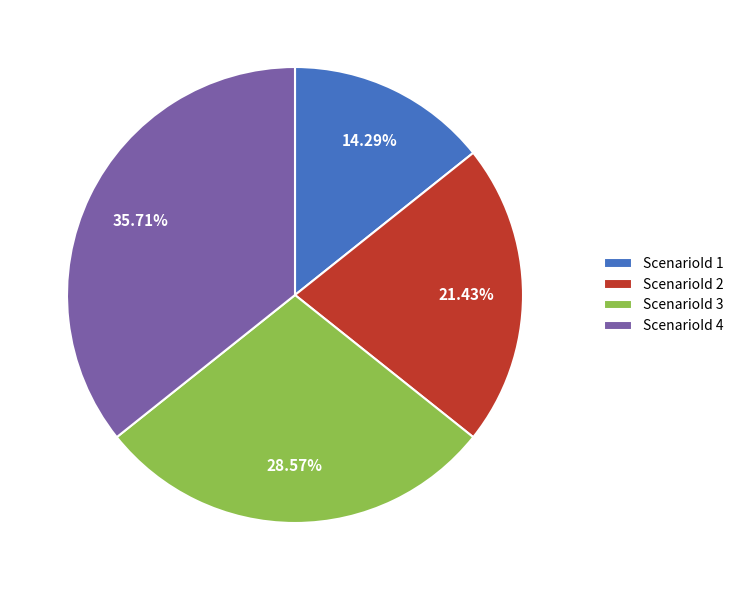

Is there any slice that represents more than half of the pie?

No